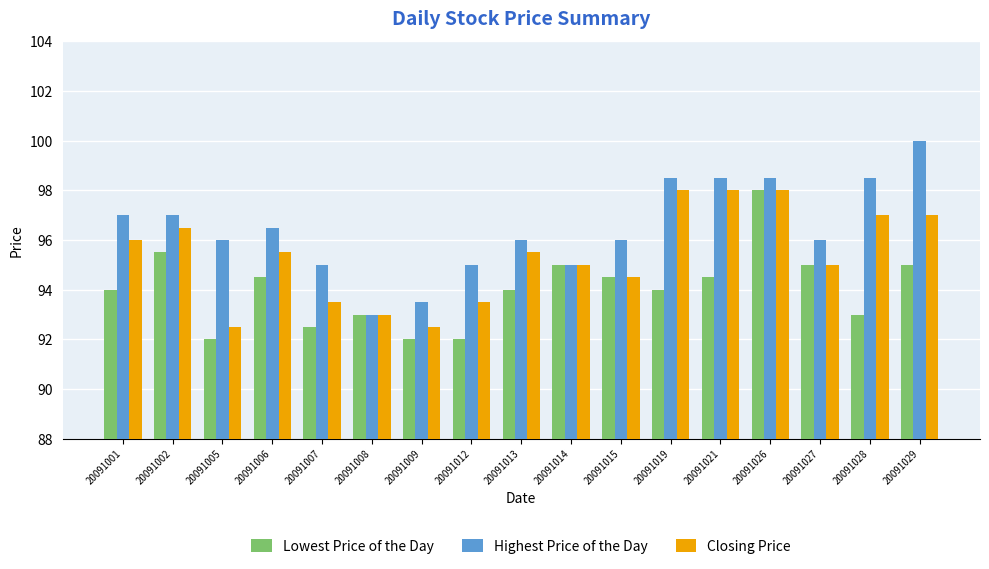

What is the total value across all series at 20091009?

278.0